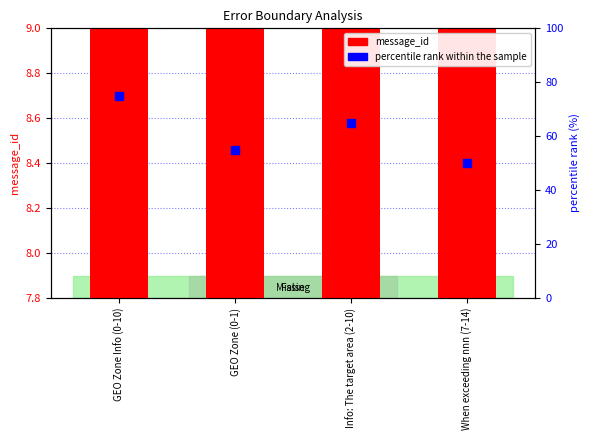

Which series has the largest total across all categories?

percentile rank within the sample